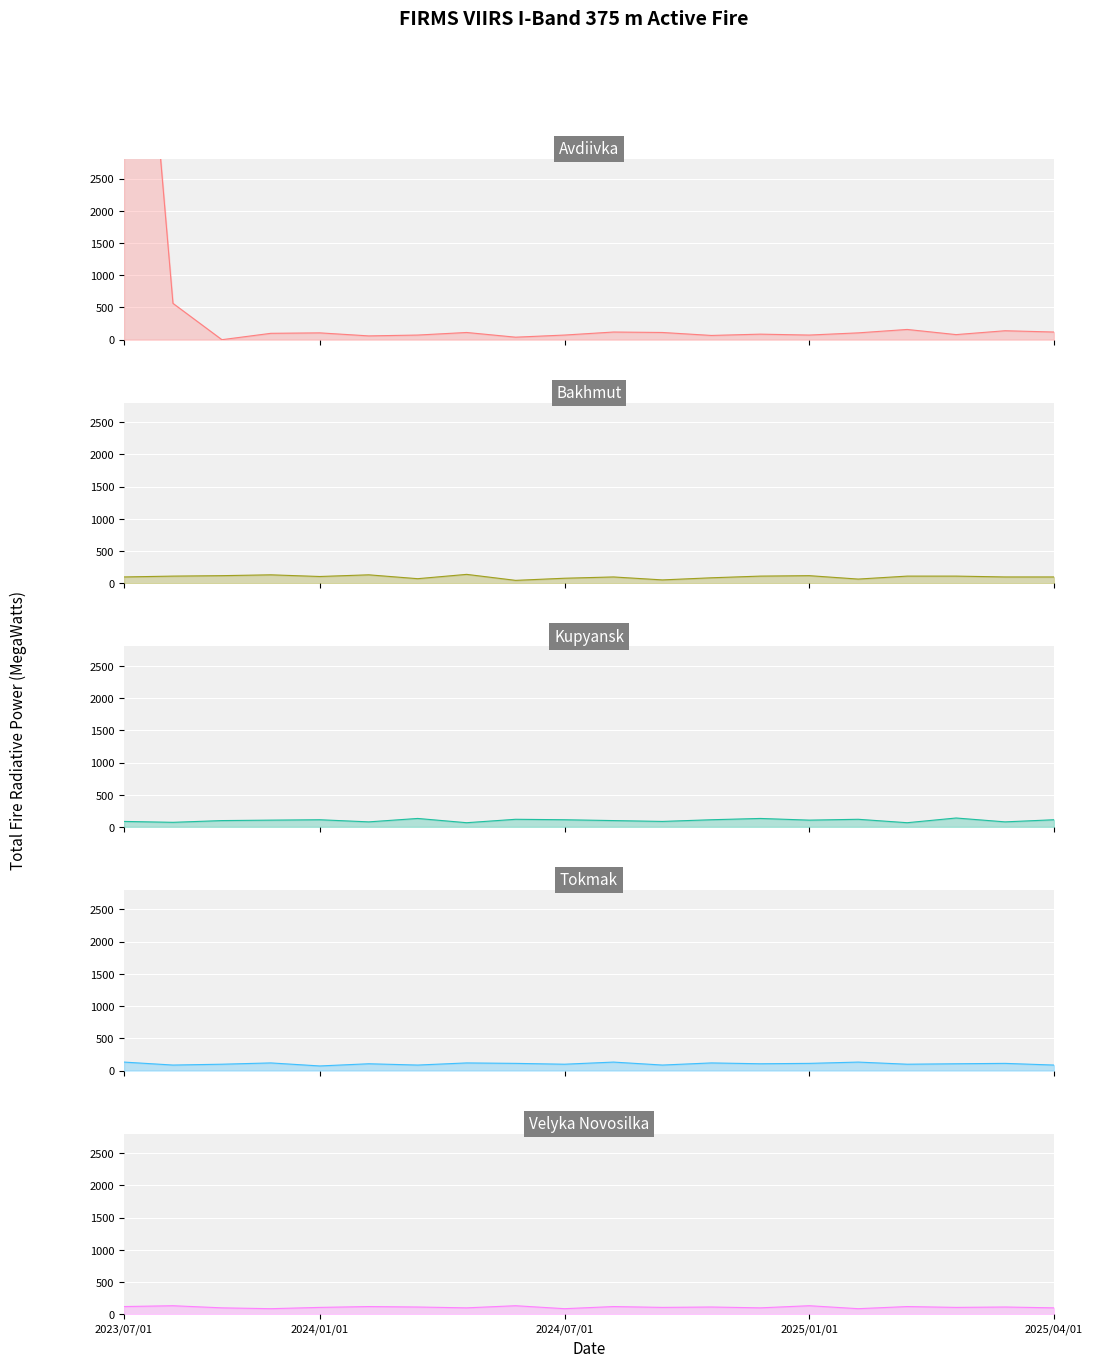

The value of Kupyansk at 2024/01/01 is 72. True or false?

True